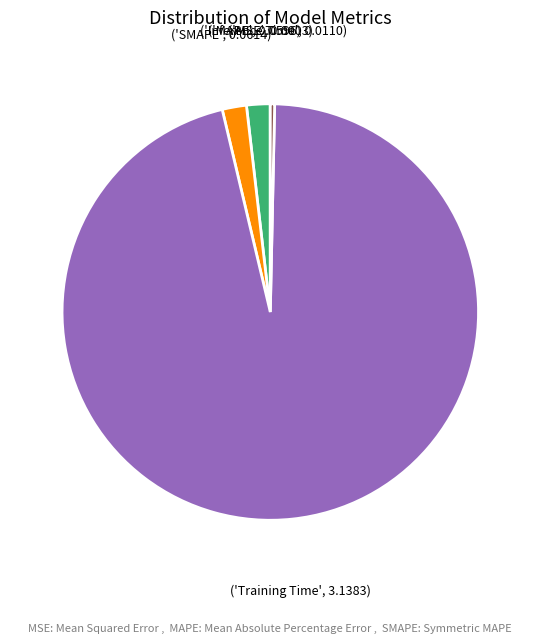

Is there a majority slice in this chart?

Yes